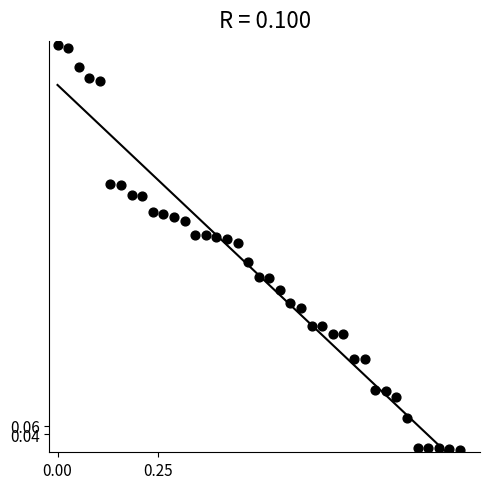

What is the range of Y values (max minus min)?

1.0